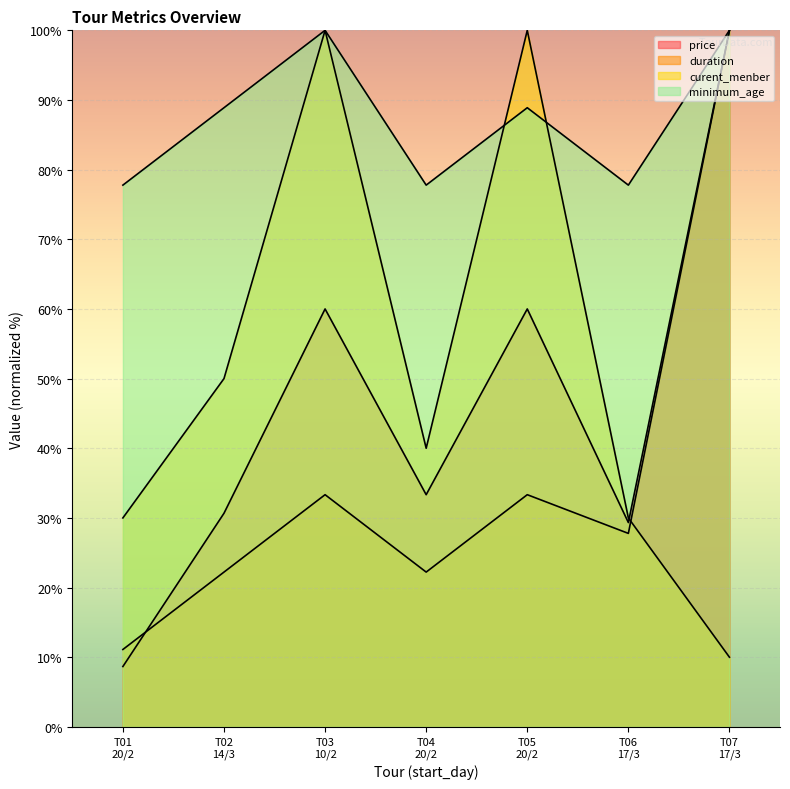

True or false: price and minimum_age intersect in this chart.

False